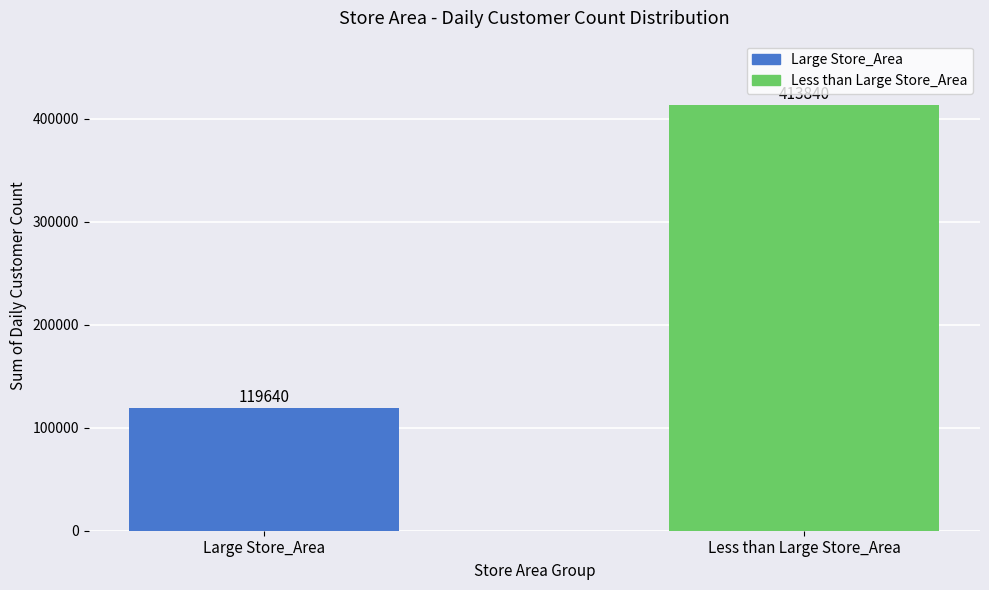

What is the label of the 2nd bar from the left?

Less than Large Store_Area